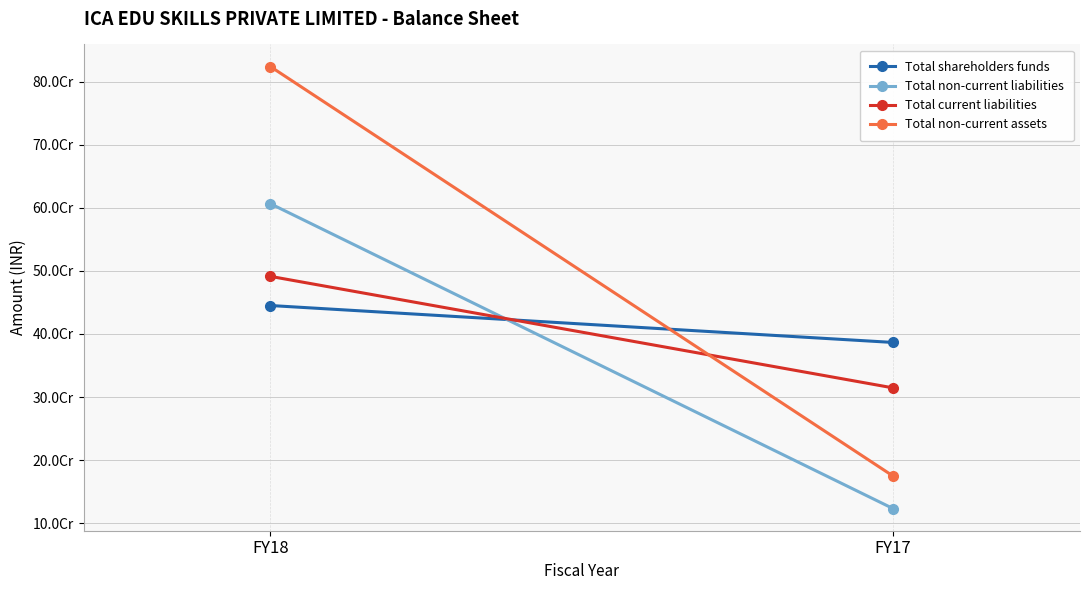

What is the maximum value for Total current liabilities?

491463316